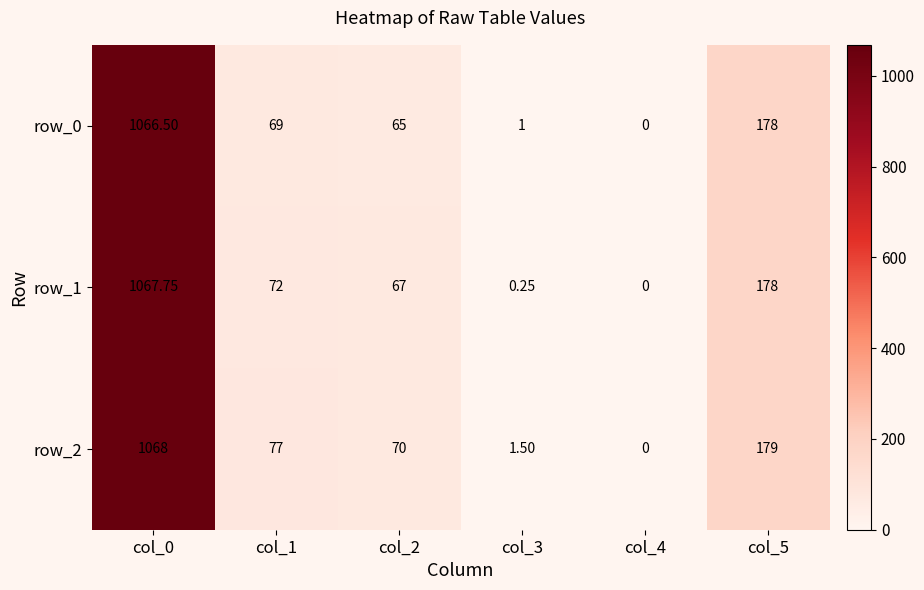

Which series has the largest total across all categories?

row_2